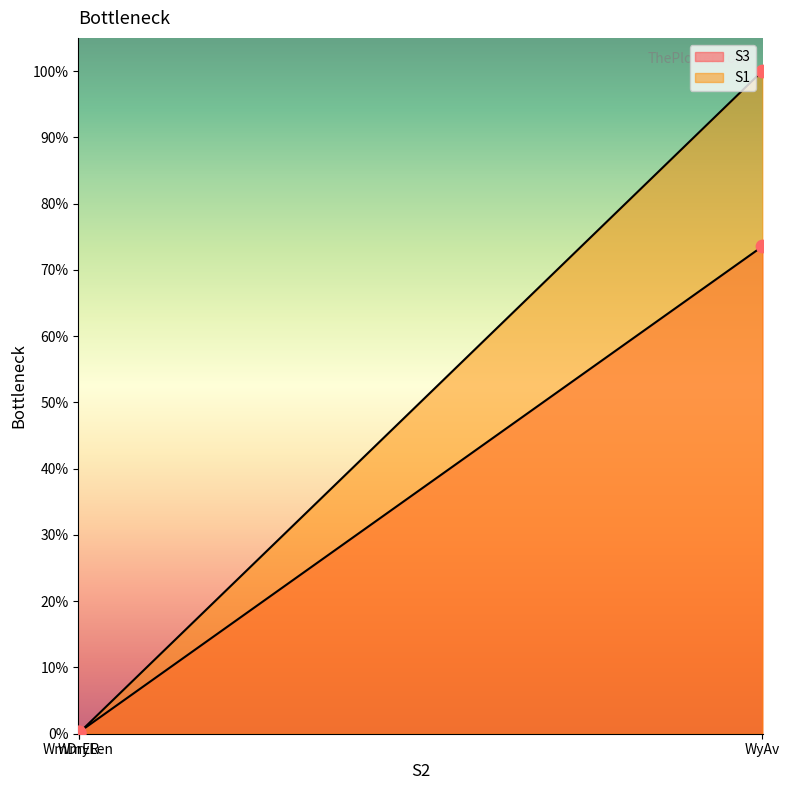

Which series contains the highest Y value?

S1